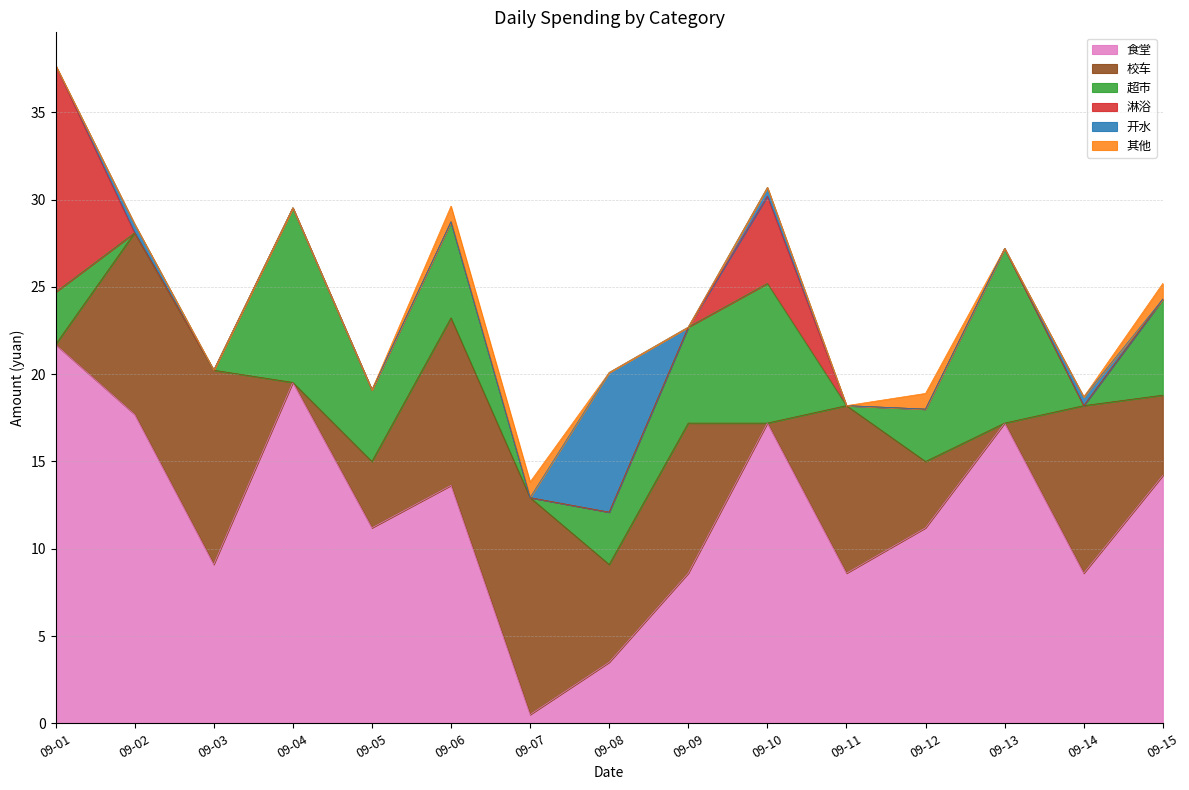

Rank the categories by 其他 value from lowest to highest.

09-01, 09-02, 09-03, 09-04, 09-05, 09-08, 09-09, 09-10, 09-11, 09-13, 09-14, 09-06, 09-07, 09-12, 09-15